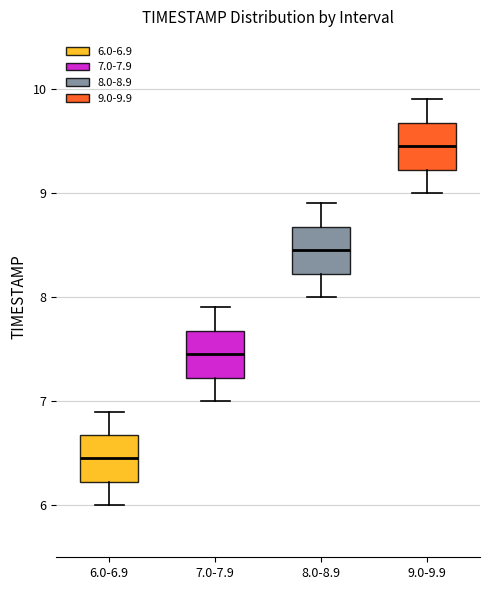

Where is the upper edge of the box for 9.0-9.9 on the y-axis? The values are not printed on the chart, so give them approximately, as read against the axis.

9.7